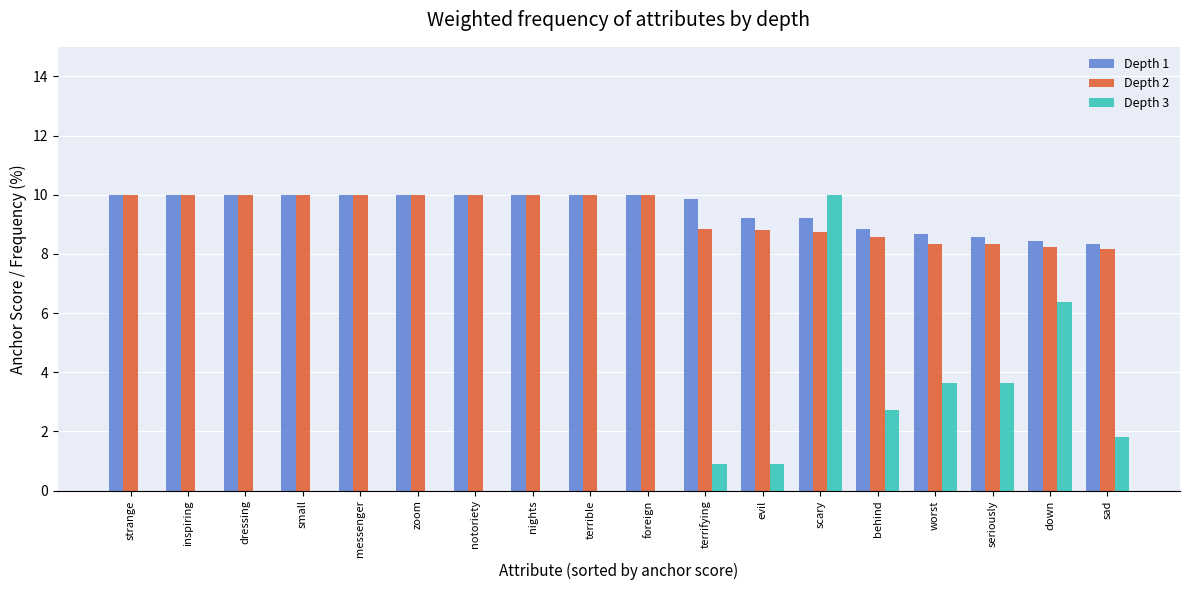

What are all the series names shown in the legend?

Depth 1, Depth 2, Depth 3